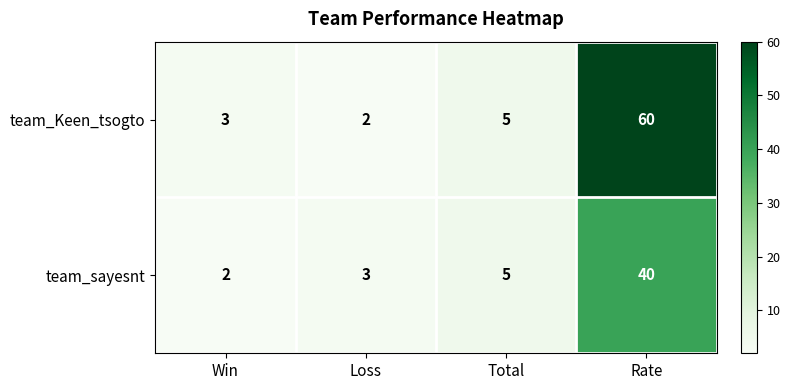

What is the difference between the highest and lowest values at Rate?

20